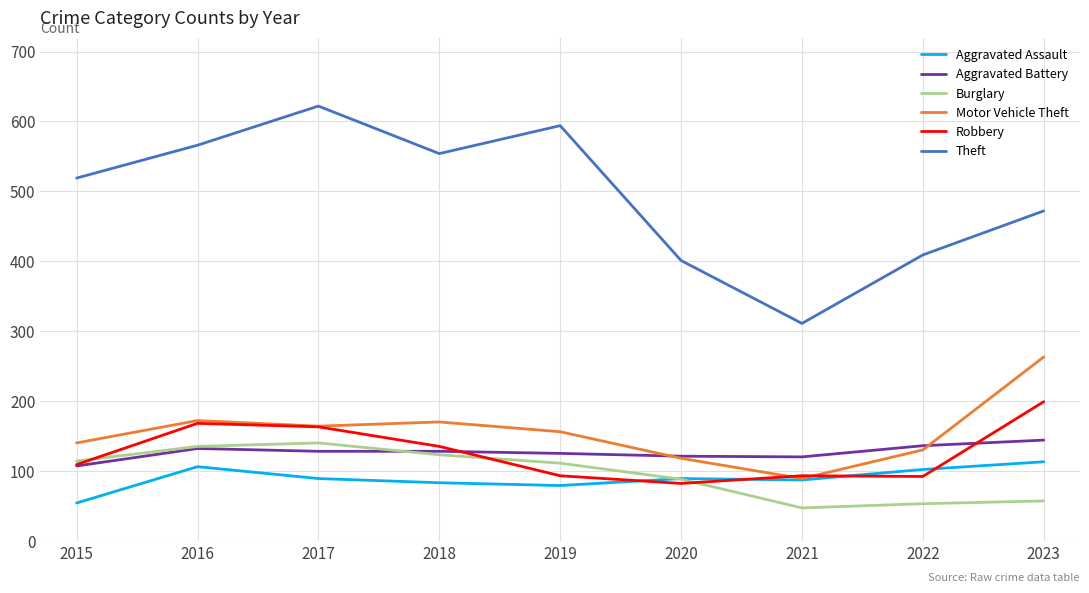

What is the difference between the highest and lowest values at 2023?

415